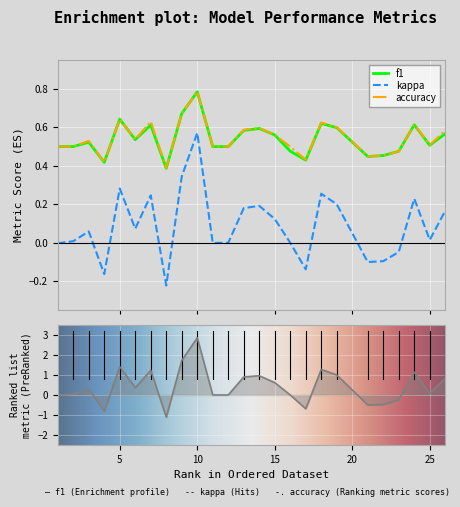

How many interior local peaks does the kappa series have?

7